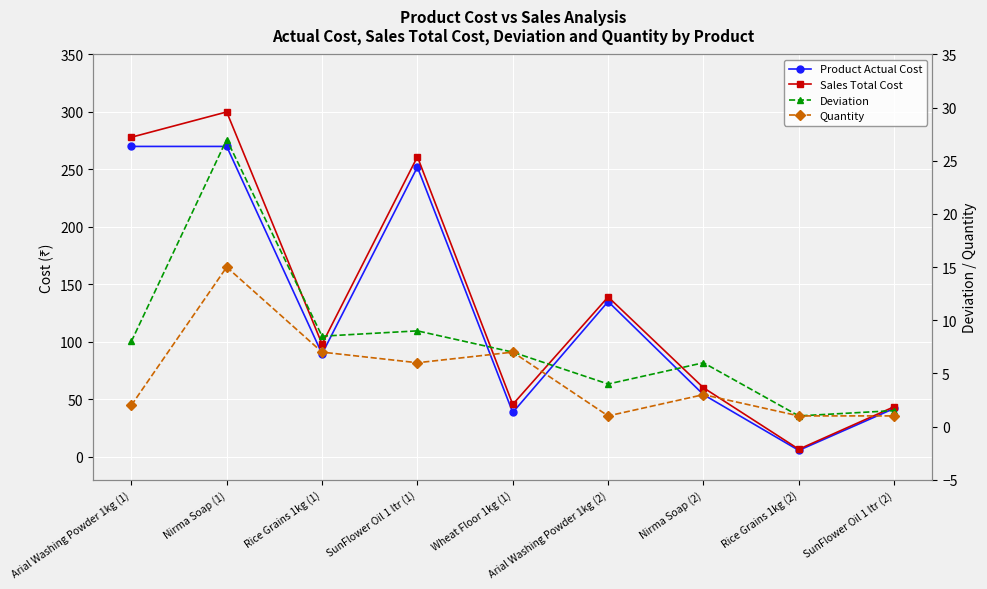

At which category does Product Actual Cost reach its first local peak?

SunFlower Oil 1 ltr (1)